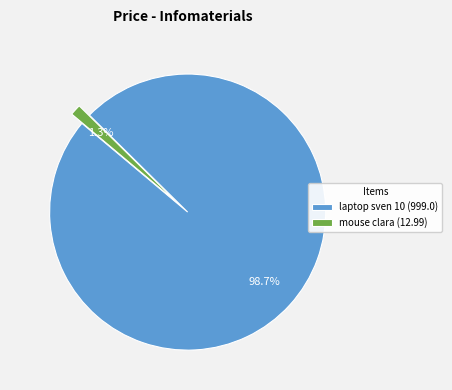

Is there a majority slice in this chart?

Yes